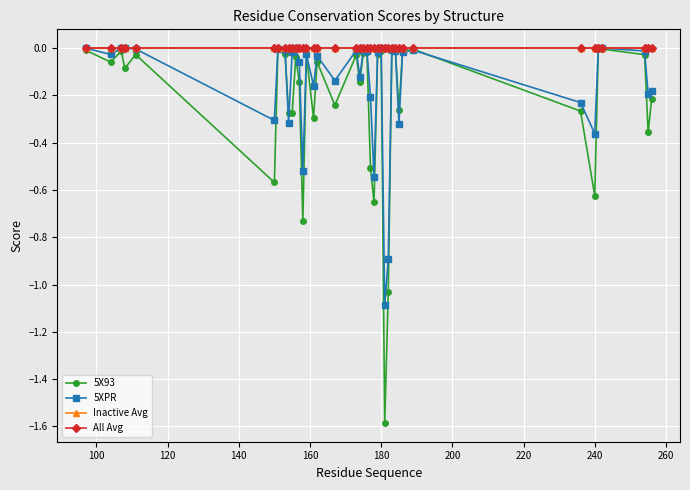

What is the average value of the 5XPR series?

-0.2